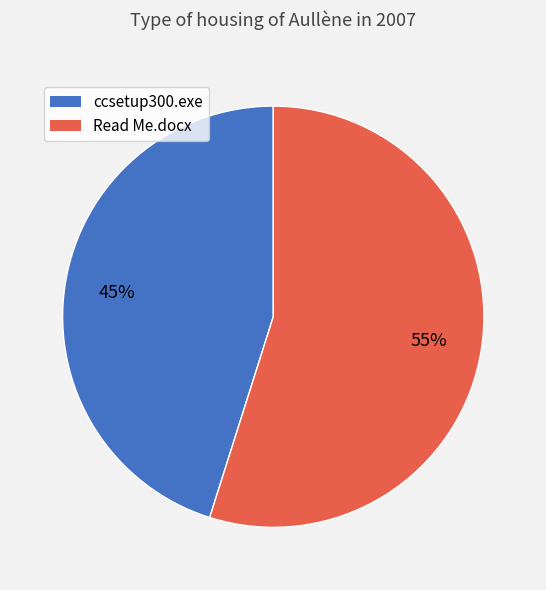

Combined, do ccsetup300.exe and Read Me.docx account for over 50%?

Yes